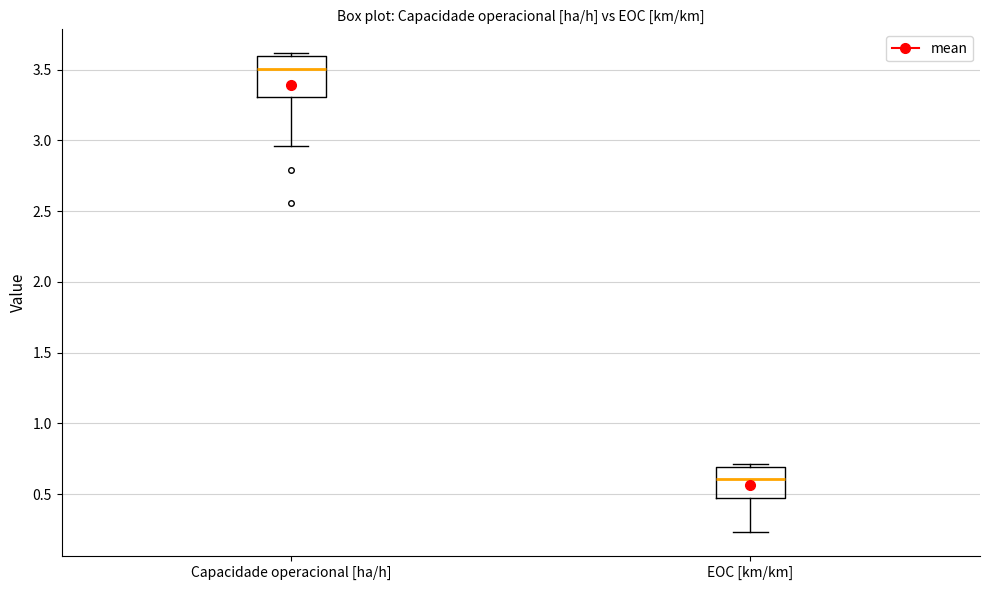

Reading left to right, read every box against the y-axis: the position of its median line, the range the box covers, and the ends of its whiskers. The values are not printed on the chart, so give them approximately, as read against the axis.

Capacidade operacional [ha/h]: median 3.50, box 3.30 to 3.60, whiskers 2.95 to 3.60 (just above the box's upper edge)
EOC [km/km]: median 0.60, box 0.50 to 0.70, whiskers 0.25 to 0.70 (just above the box's upper edge)